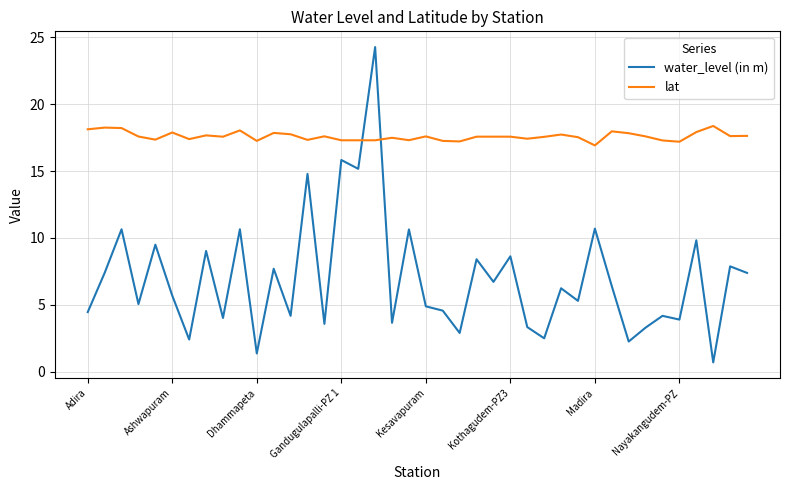

What is the difference between the maximum and second lowest values in the lat series?

1.2